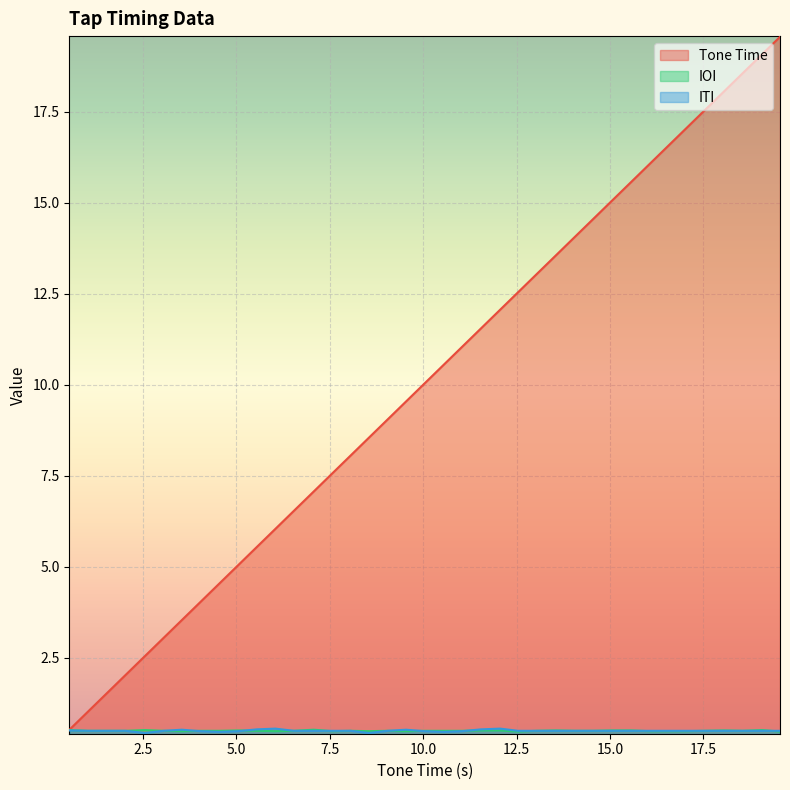

Reading right to left, transcribe all the data shown in this chart.

Tone Time: 19.6	19.1	18.6	18.1	17.5	17.0	16.6	16.1	15.6	15.1	14.6	14.1	13.6	13.0	12.5	12.1	11.6	11.0	10.5	10.0	9.5	9.1	8.6	8.1	7.6	7.1	6.5	6.0	5.5	5.0	4.5	4.0	3.5	3.0	2.5	2.0	1.5	1.0	0.5
IOI: 0.5	0.5	0.5	0.5	0.5	0.5	0.5	0.5	0.5	0.5	0.5	0.5	0.5	0.5	0.5	0.5	0.5	0.5	0.5	0.5	0.5	0.5	0.5	0.5	0.5	0.5	0.5	0.5	0.5	0.5	0.5	0.5	0.5	0.5	0.5	0.5	0.5	0.5	0.5
ITI: 0.5	0.5	0.5	0.5	0.5	0.5	0.5	0.5	0.5	0.5	0.5	0.5	0.5	0.5	0.5	0.6	0.5	0.5	0.5	0.5	0.5	0.5	0.4	0.5	0.5	0.5	0.5	0.6	0.5	0.5	0.5	0.5	0.5	0.5	0.4	0.5	0.5	0.5	0.5